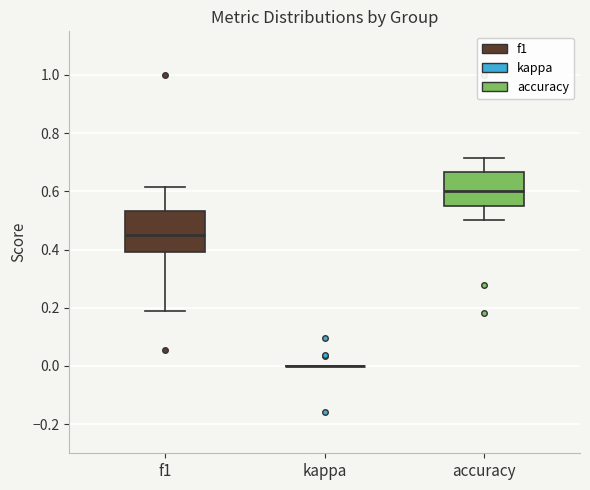

Where does the lower whisker of the box for f1 end on the y-axis? The values are not printed on the chart, so give them approximately, as read against the axis.

0.18